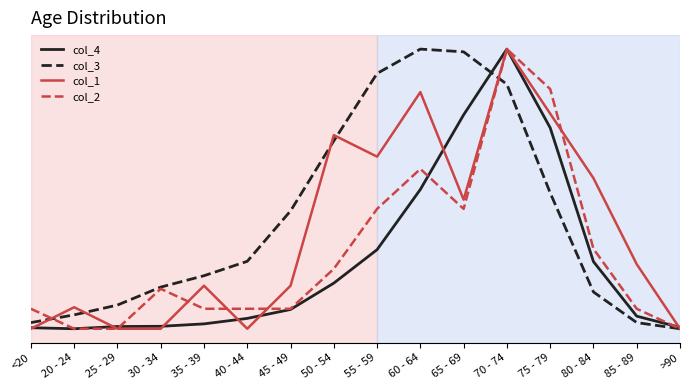

The value of col_2 at >90 is 0.0. True or false?

True